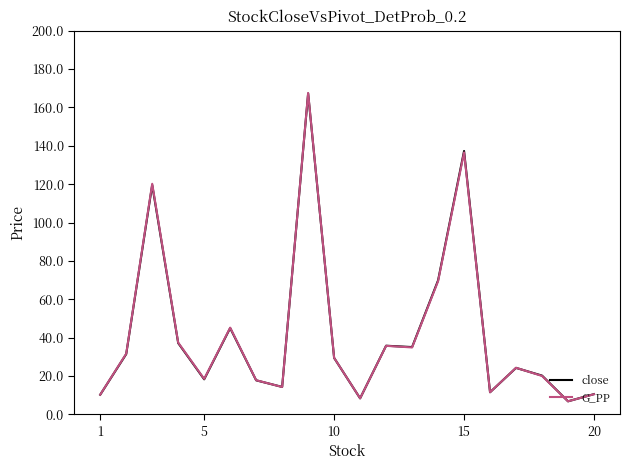

Which series has the largest range (max minus min)?

G_PP